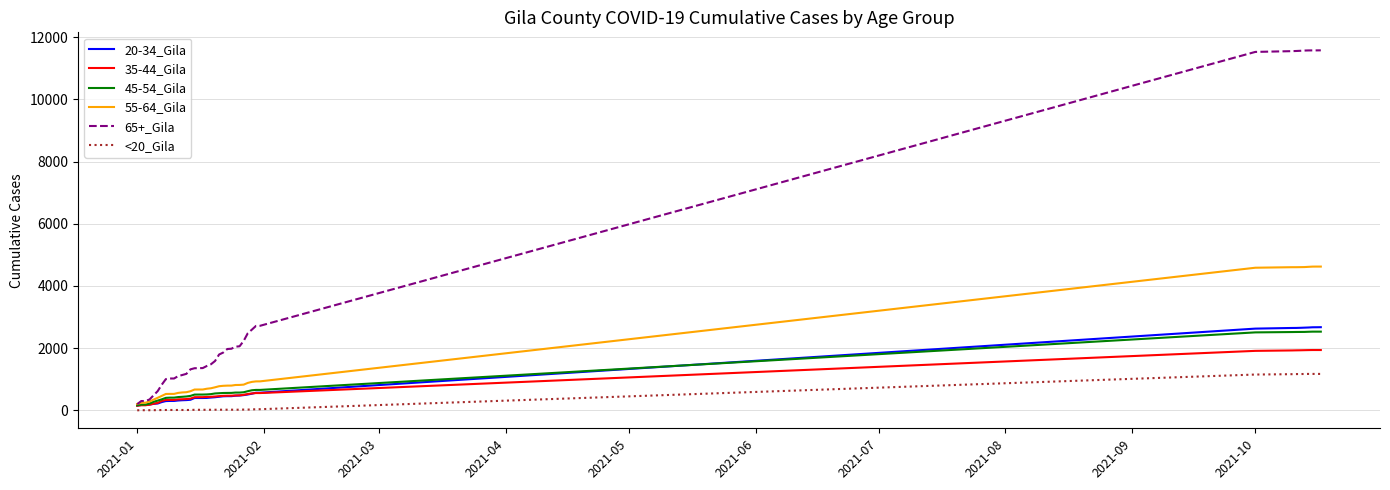

List the series in order of their peak value, lowest first.

<20_Gila, 35-44_Gila, 45-54_Gila, 20-34_Gila, 55-64_Gila, 65+_Gila